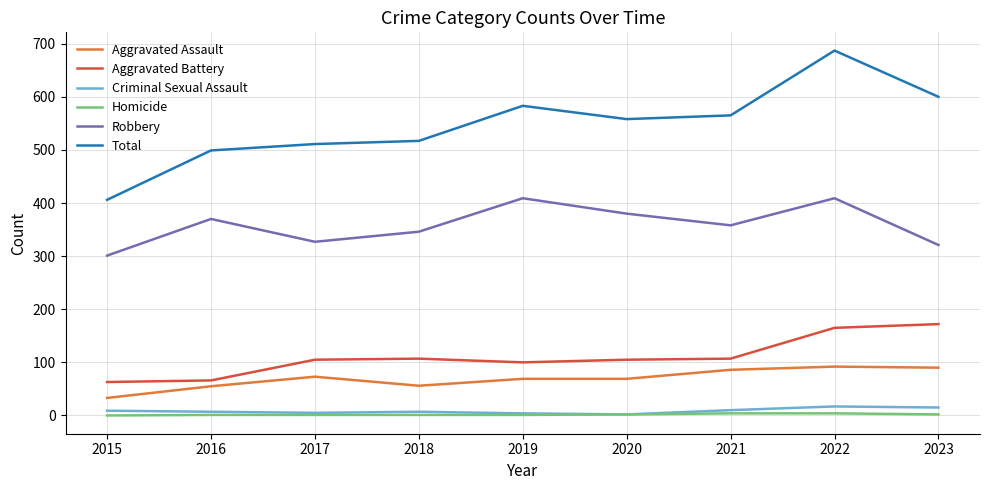

The value of Total at 2023 is 141. True or false?

False